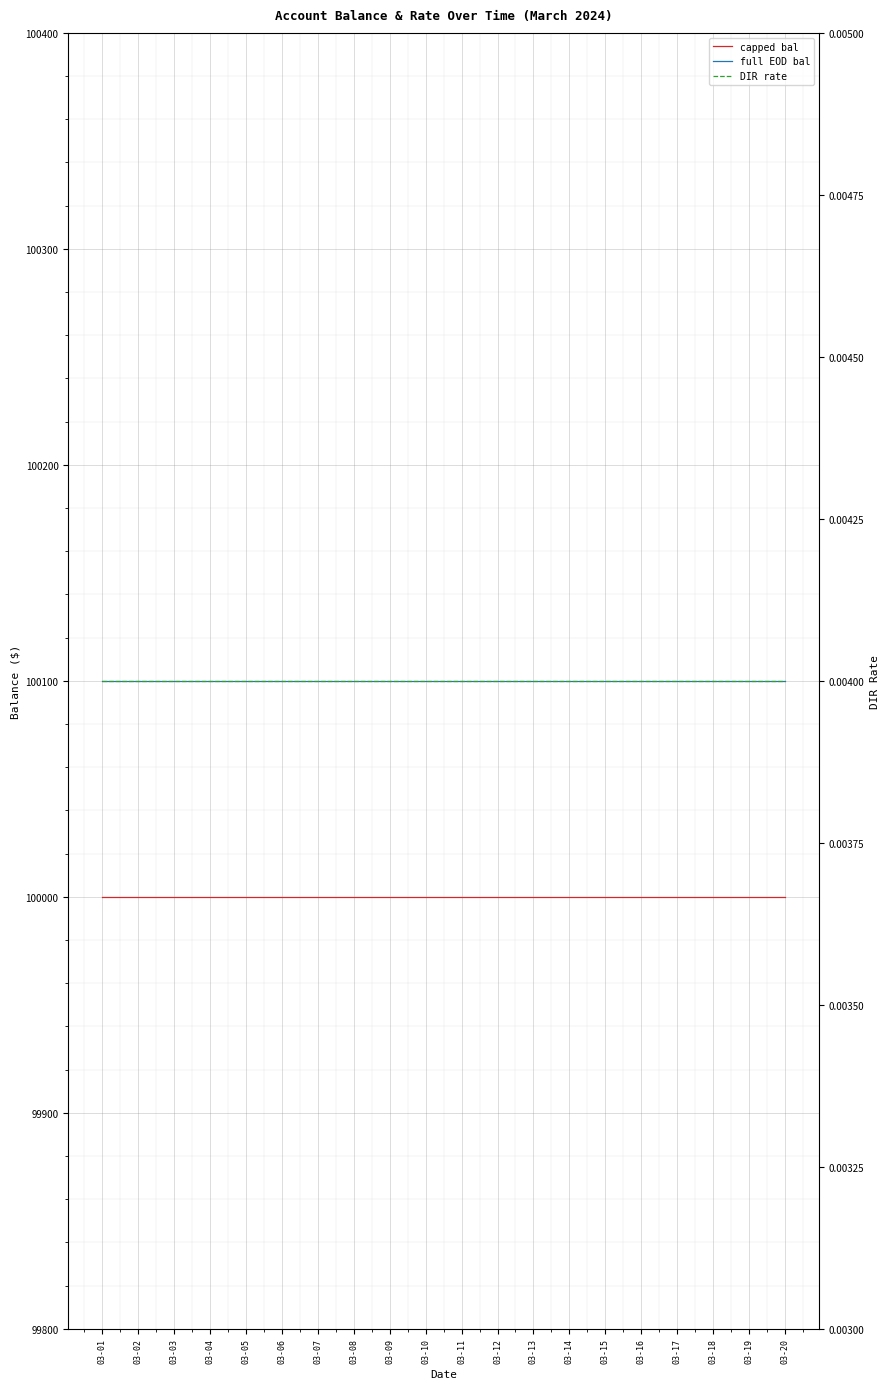

What is the spread (max minus min) of values at 03-07?

100100.0